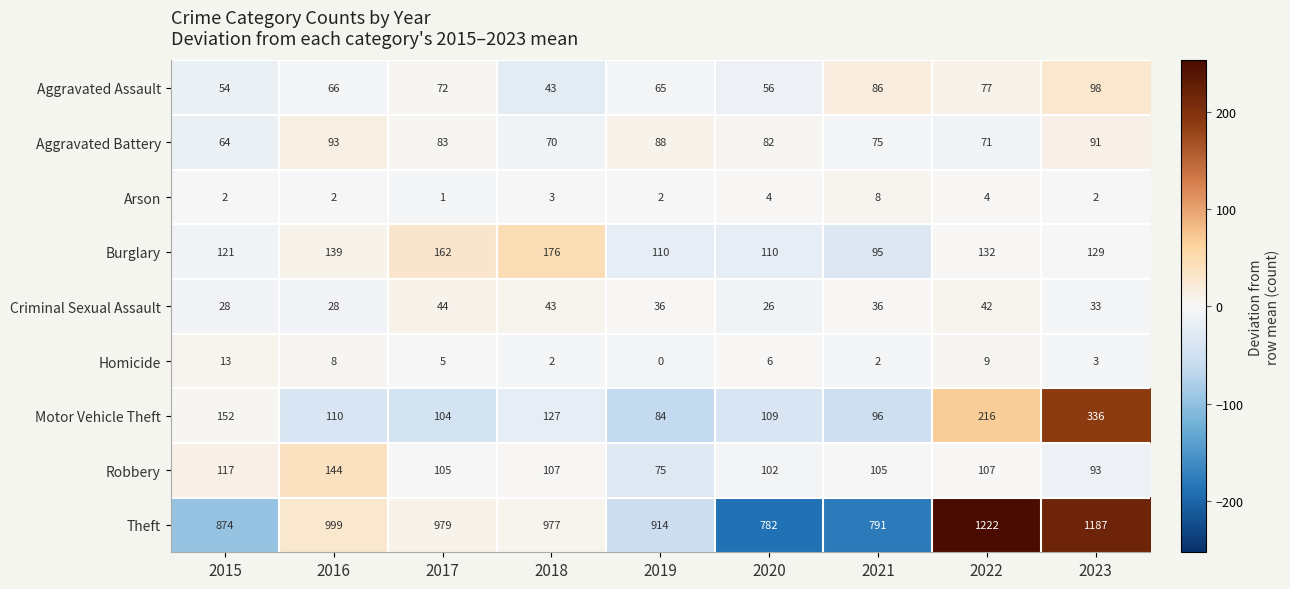

What is the greatest value displayed?

1222